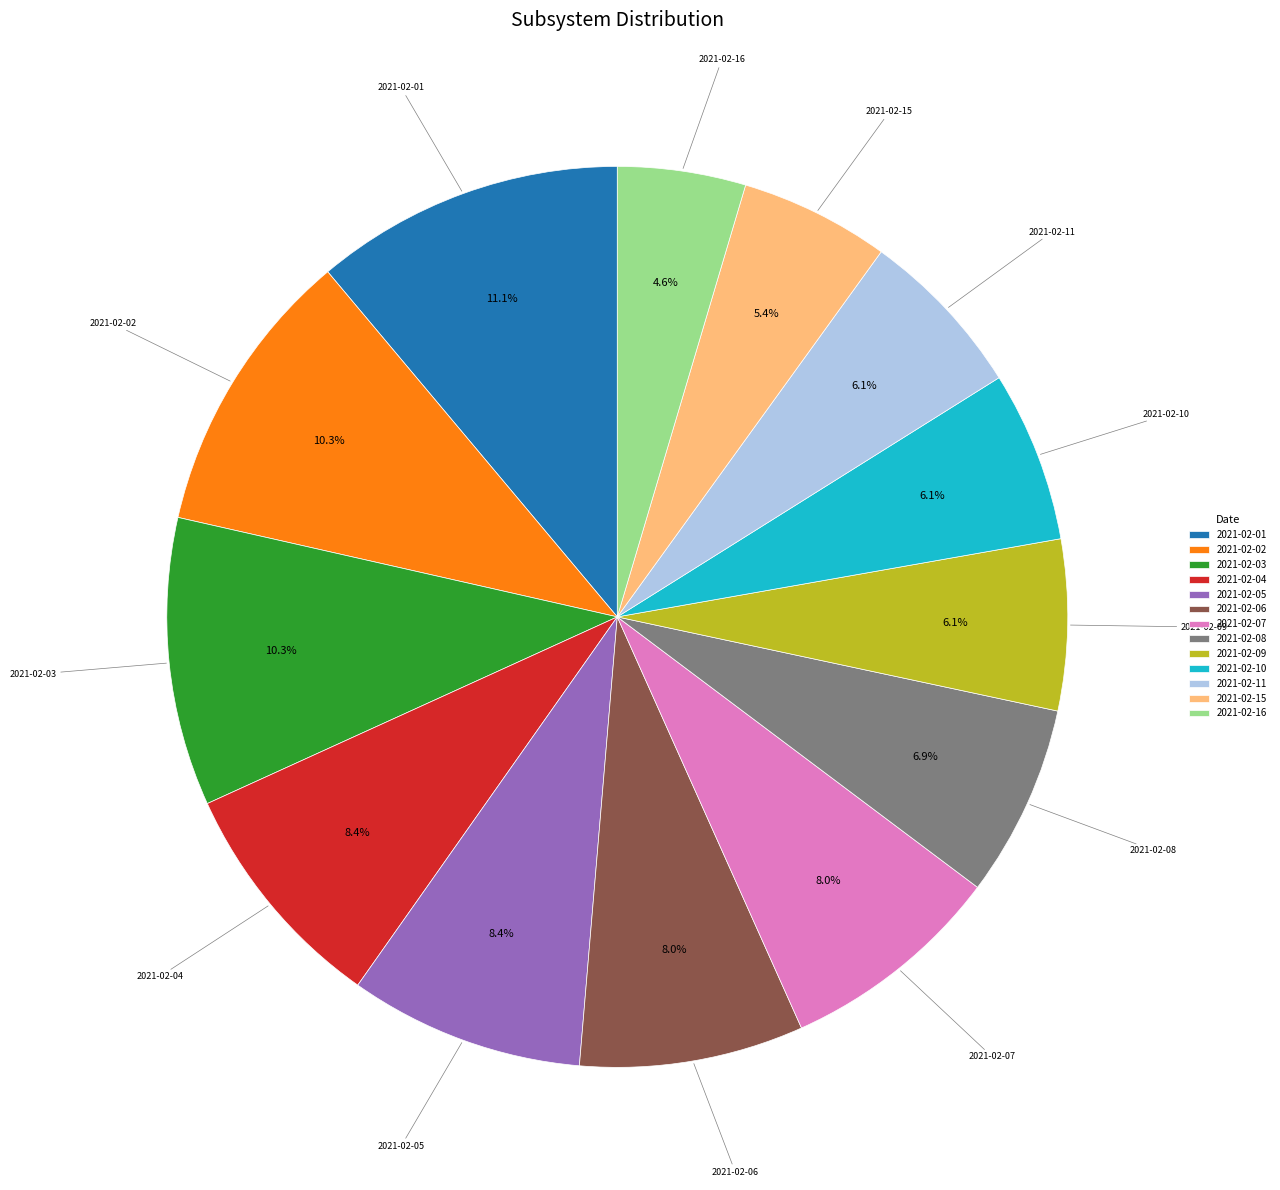

Which has a higher value, 2021-02-16 or 2021-02-06?

2021-02-06